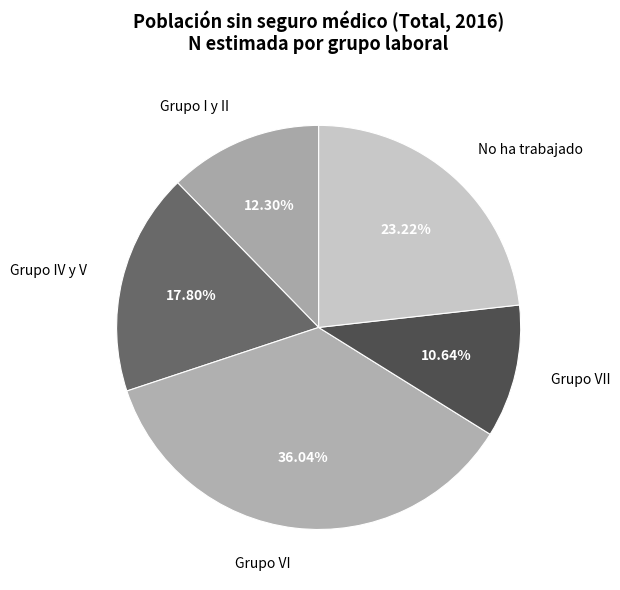

What percentage do Grupo VI and Grupo I y II together represent?

48.3%